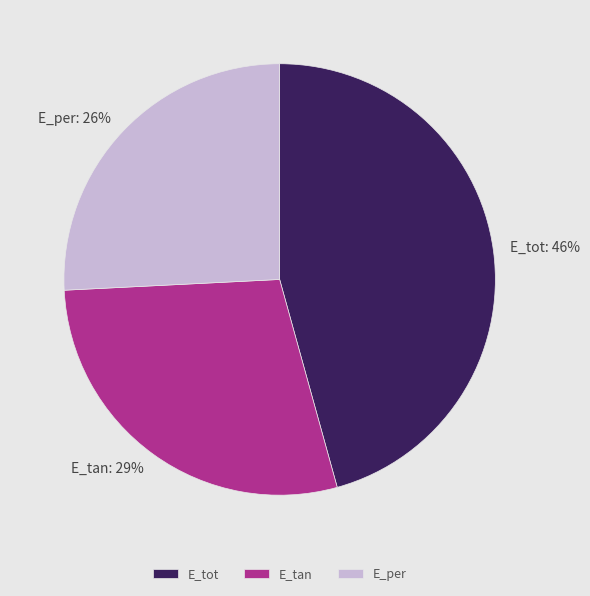

What percentage is the E_per slice, to the nearest percent?

26%